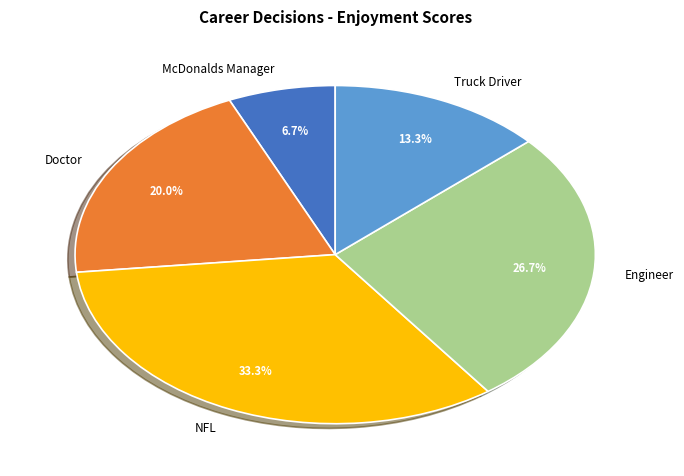

Rank the categories by value from highest to lowest.

NFL, Engineer, Doctor, Truck Driver, McDonalds Manager